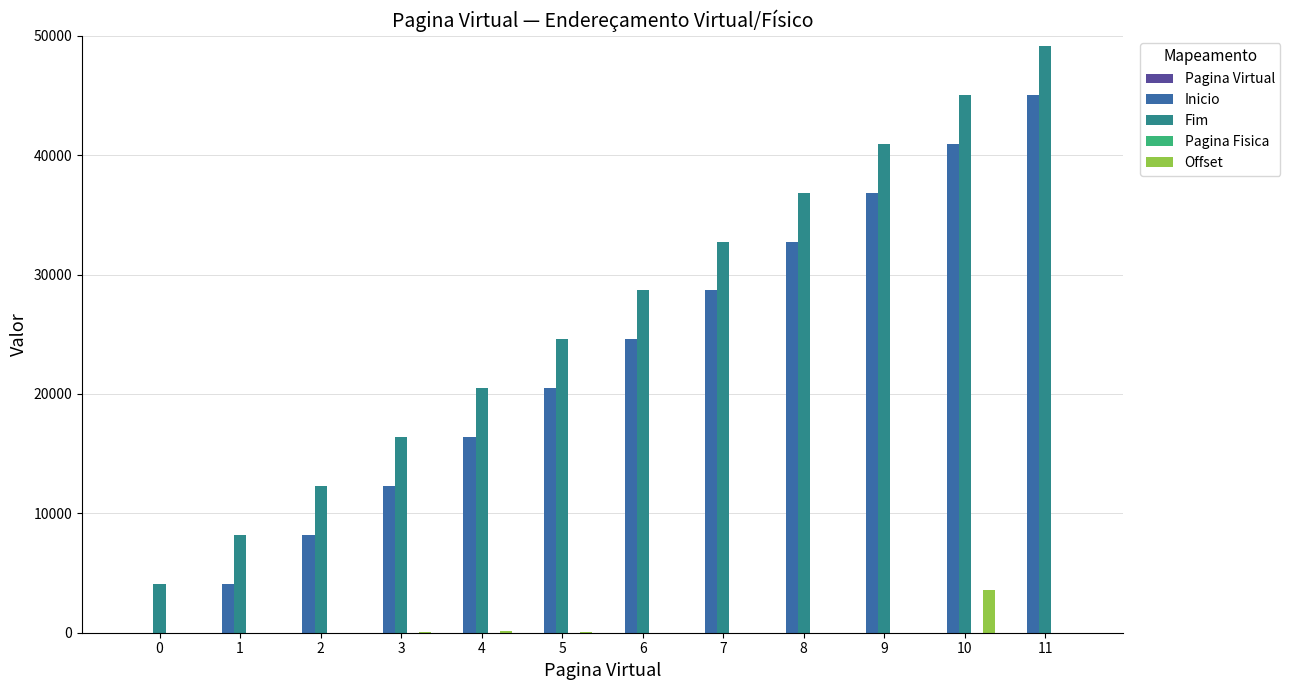

What is the greatest value displayed?

49151